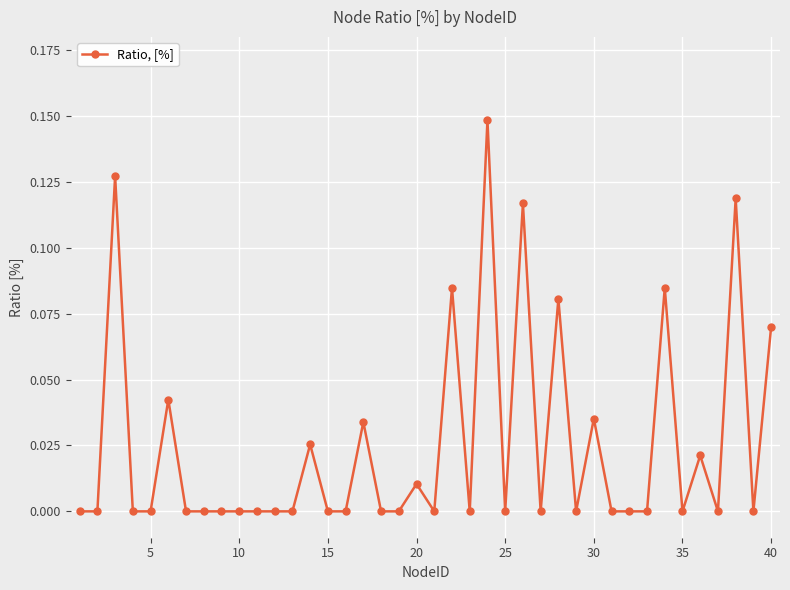

True or false: there are more than 1 points higher than both neighbors.

True